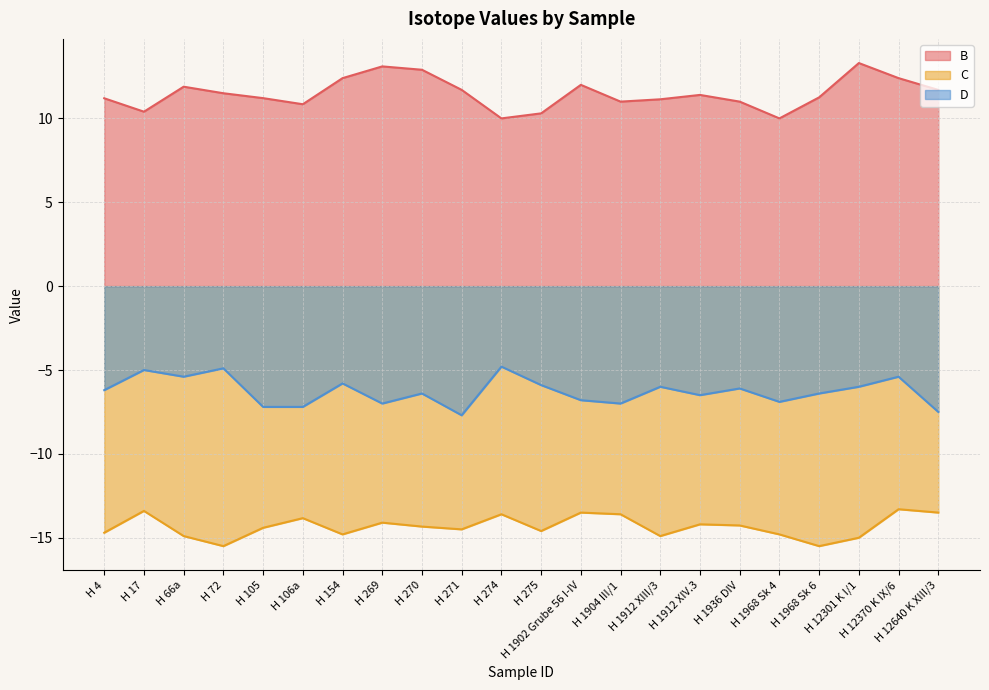

Where does the B series first go above 11?

H 4